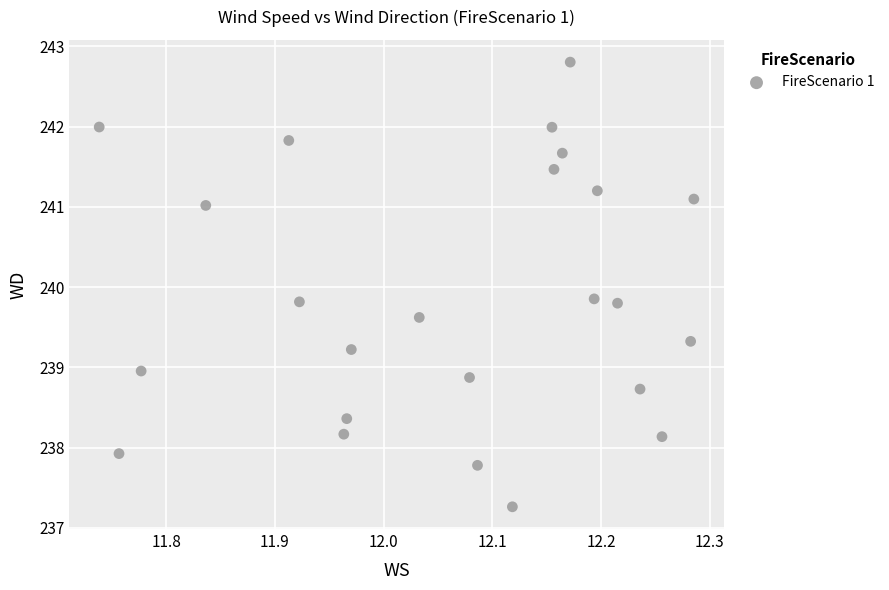

What is the range of Y values (max minus min)?

5.5